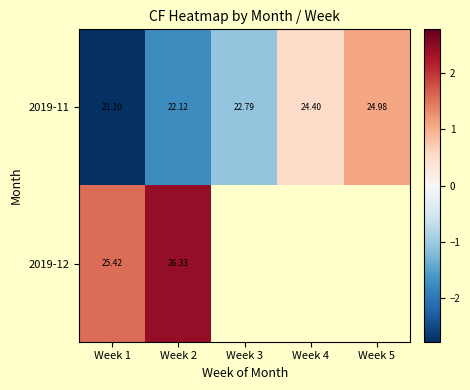

Is it true that 2019-11 equals 0.7 at Week 4?

False